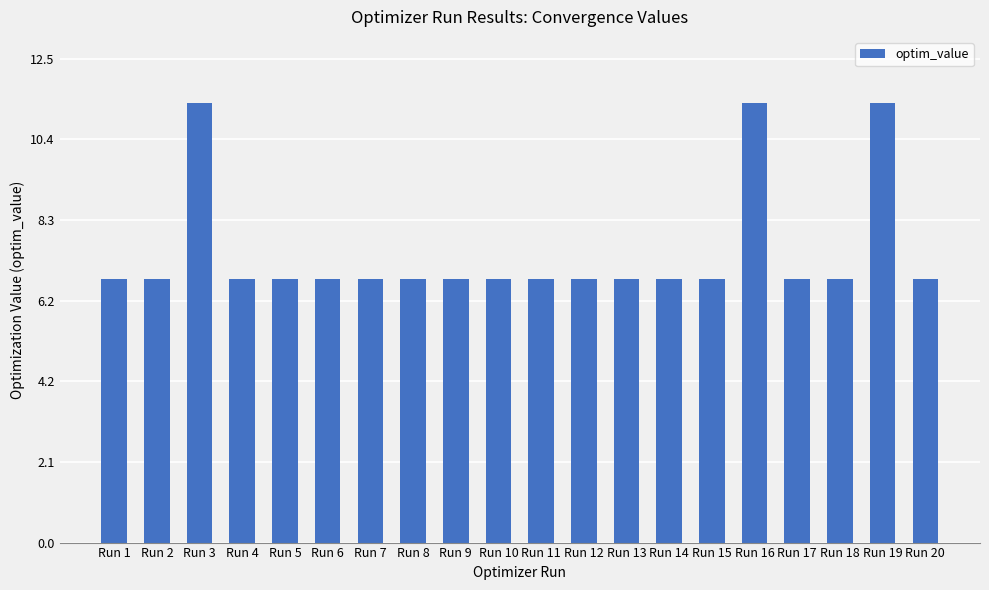

The chart shows a value of 6.8 at Run 11. True or false?

True